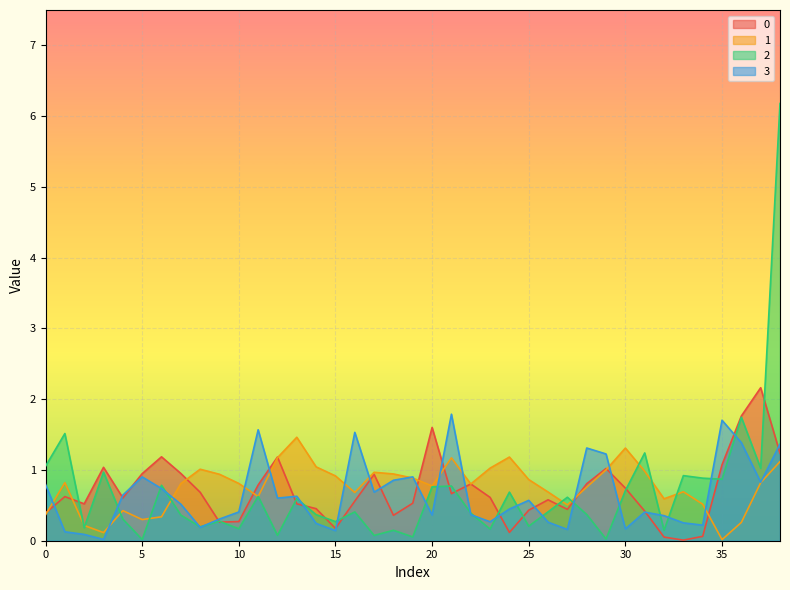

What is the difference between the highest and lowest values at 22?

0.4